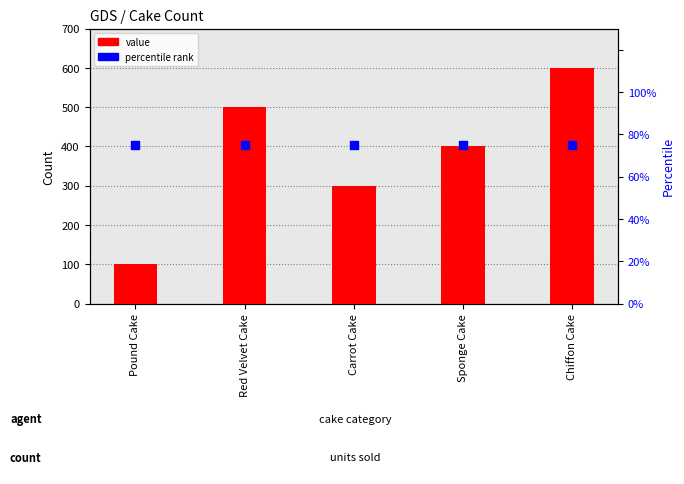

Which series contains the highest Y value?

value